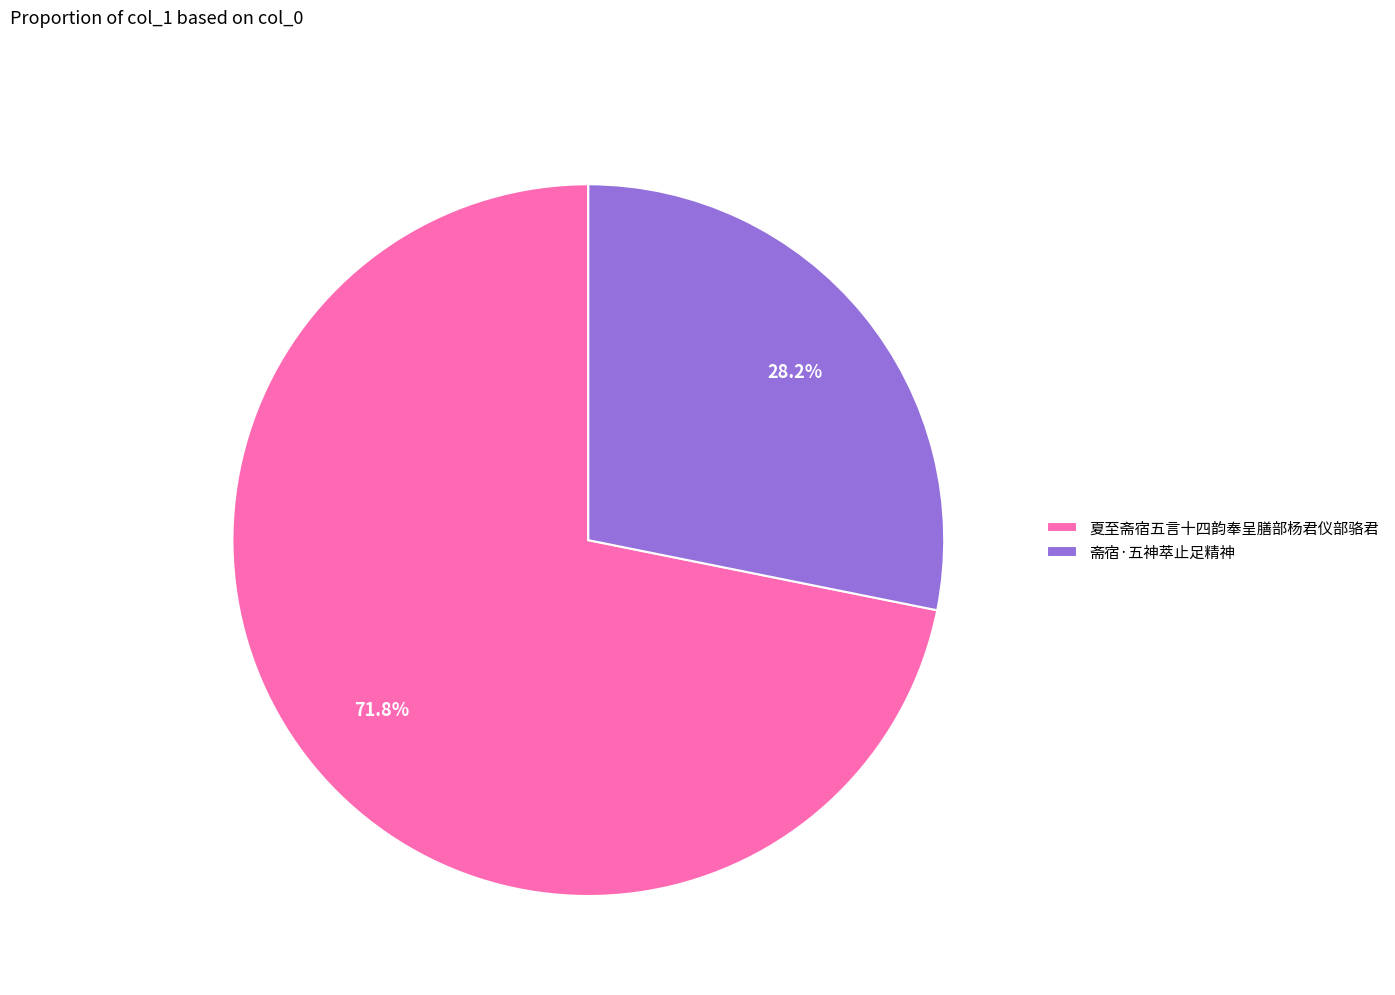

Do 夏至斋宿五言十四韵奉呈膳部杨君仪部骆君 and 斋宿·五神萃止足精神 together represent more than half of the pie?

Yes